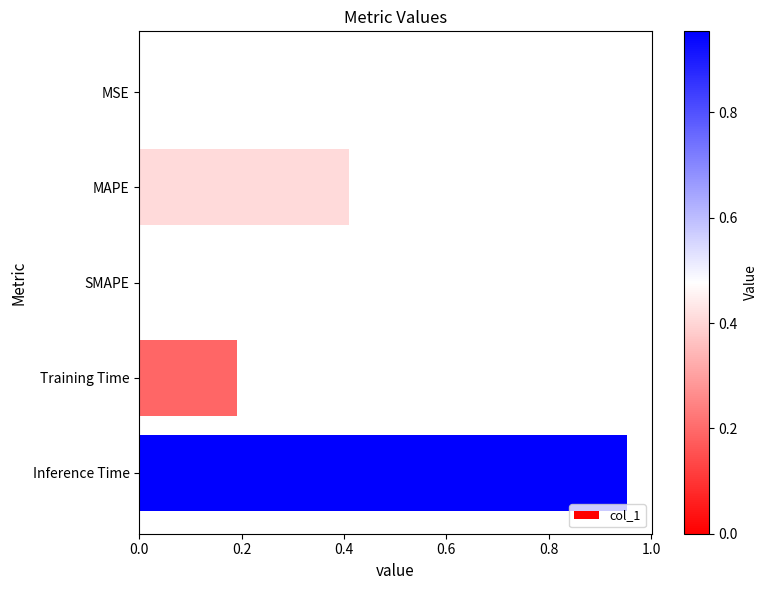

Which has a higher value, Training Time or MAPE?

MAPE